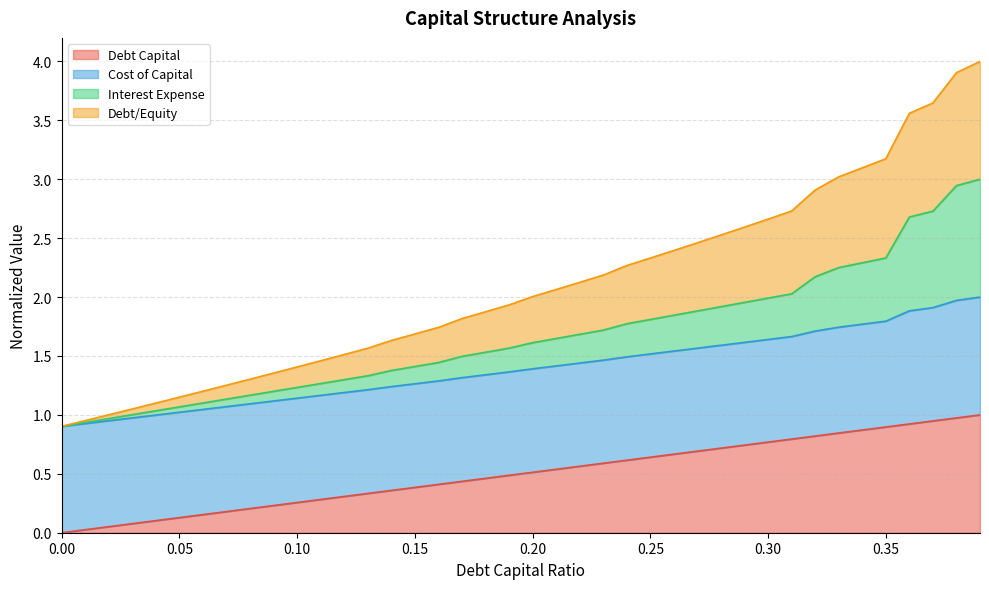

Is it true that debt_capital equals 0.9 at 0.36?

True